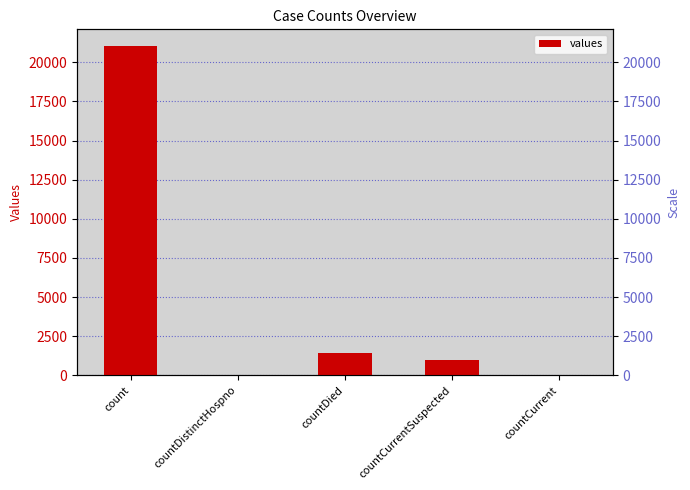

How many data points are less than 1006?

2